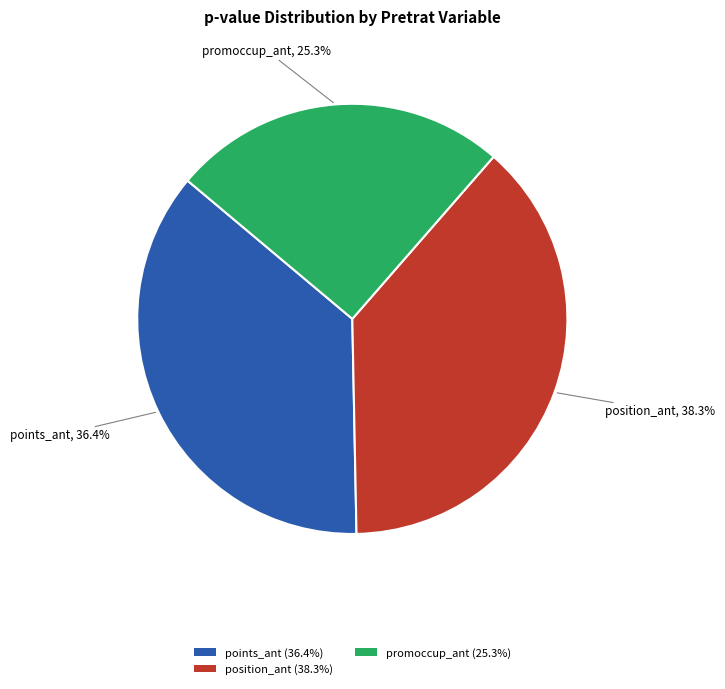

Between position_ant (38.3%) and promoccup_ant (25.3%), which is larger?

position_ant (38.3%)